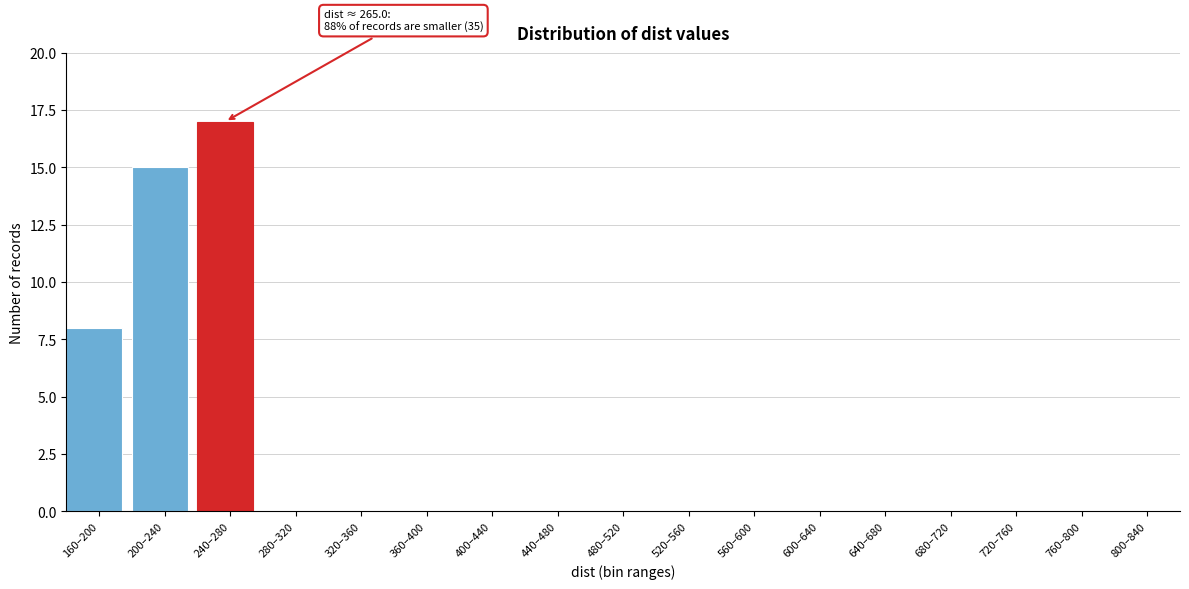

Reading left to right, list all the values displayed in this chart.

160–200=8	200–240=15	240–280=17	280–320=0	320–360=0	360–400=0	400–440=0	440–480=0	480–520=0	520–560=0	560–600=0	600–640=0	640–680=0	680–720=0	720–760=0	760–800=0	800–840=0